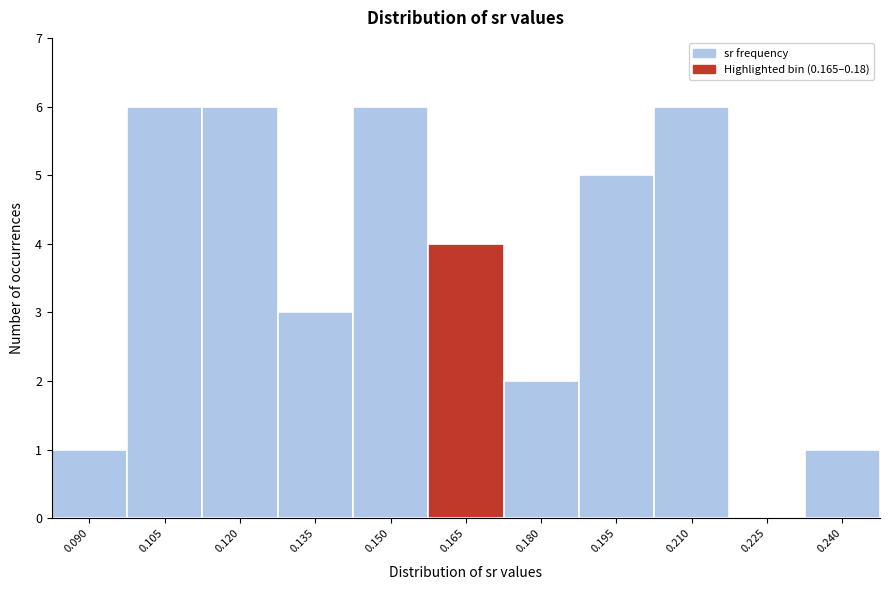

Reading left to right, list all the values displayed in this chart.

0.090=1	0.105=6	0.120=6	0.135=3	0.150=6	0.165=4	0.180=2	0.195=5	0.210=6	0.225=0	0.240=1